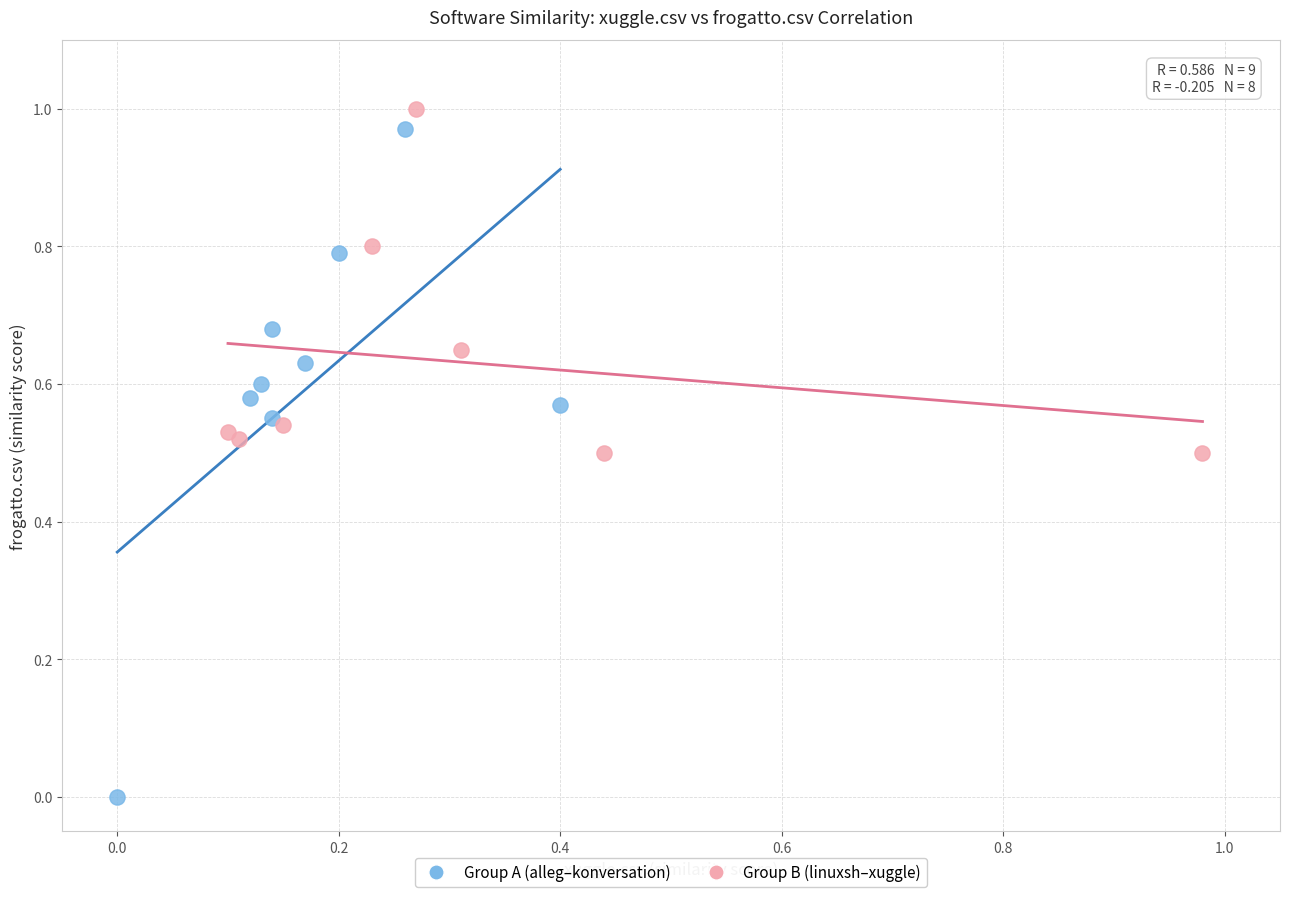

Which series reaches the minimum Y coordinate?

Group A (alleg–konversation)